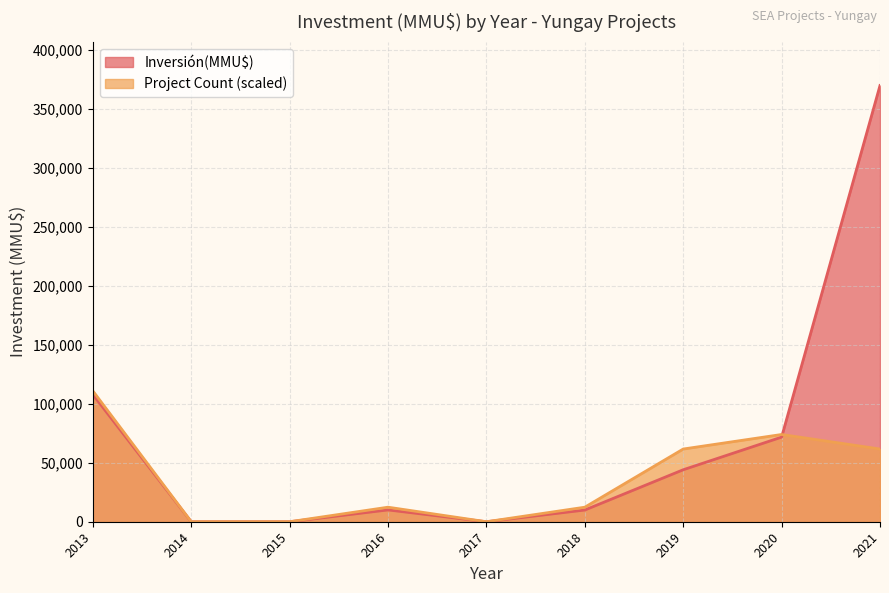

Which series changed the most between 2013 and 2019?

Inversión(MMU$)